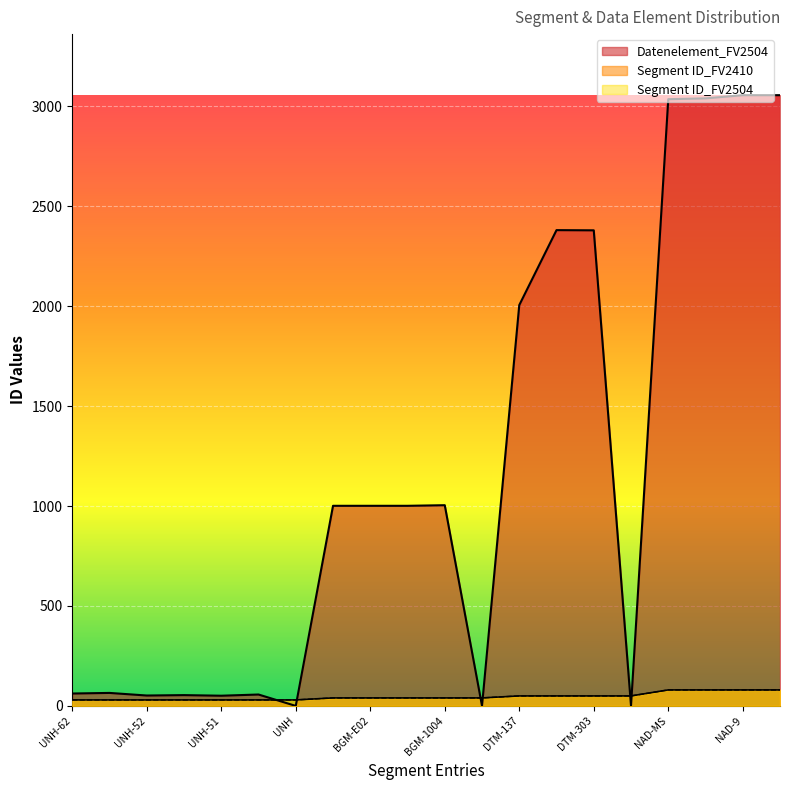

How many times do Segment ID_FV2504 and Datenelement_FV2504 cross each other?

6